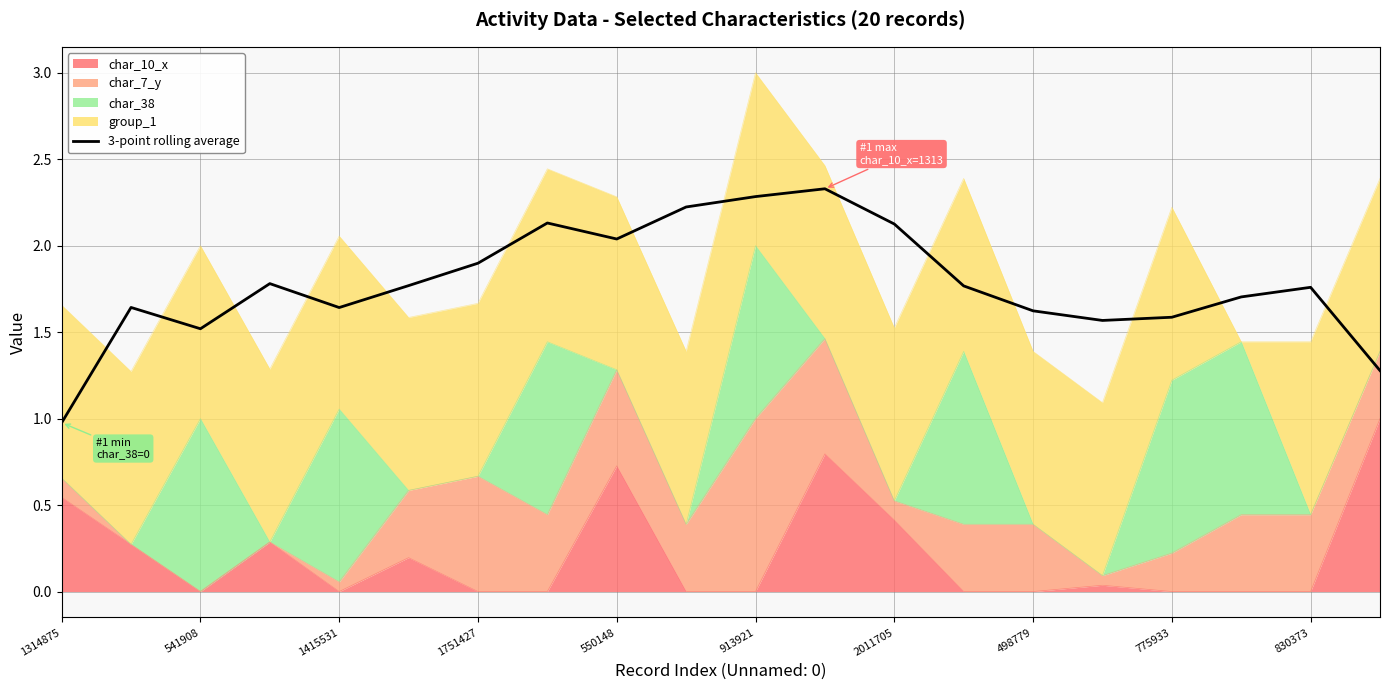

Count the number of categories in the chart.

20